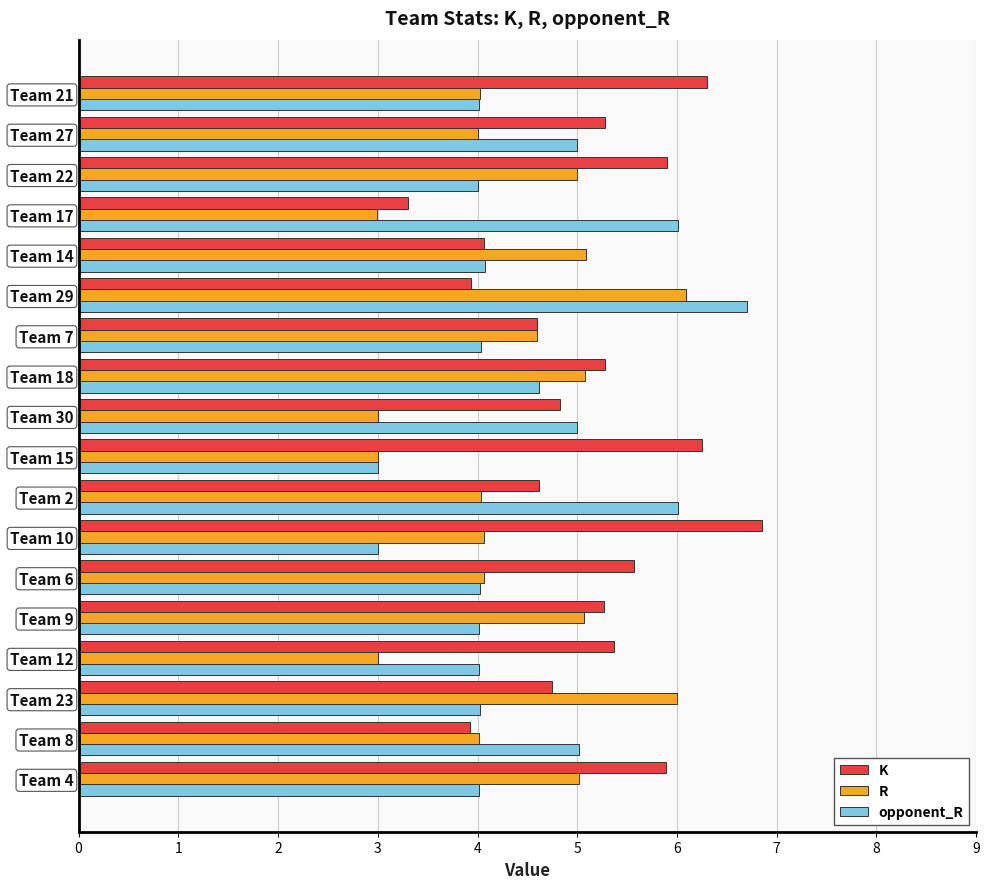

What is the average value of the opponent_R series?

4.5